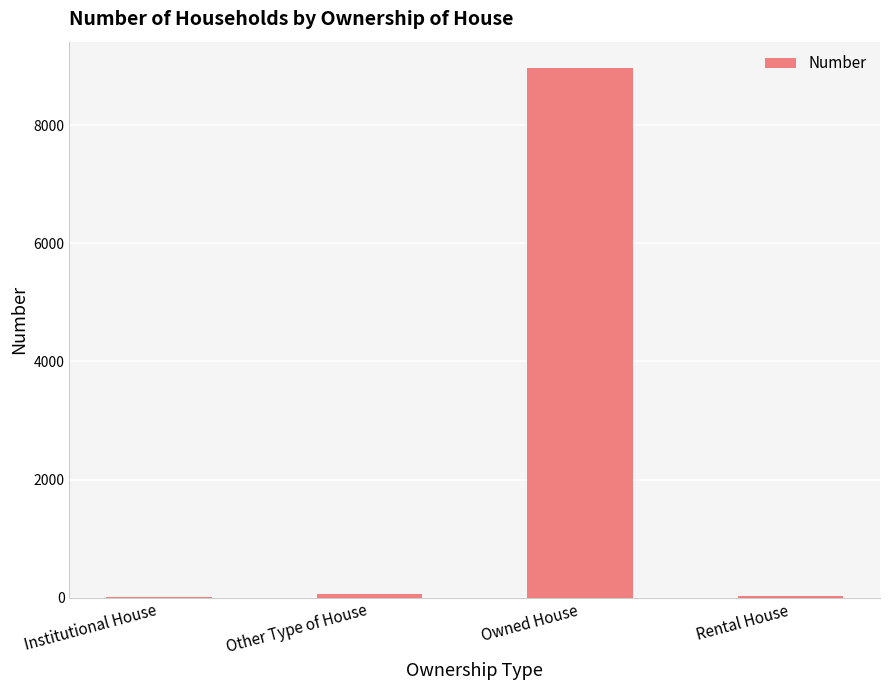

Is it true that the value at Institutional House is 7?

True